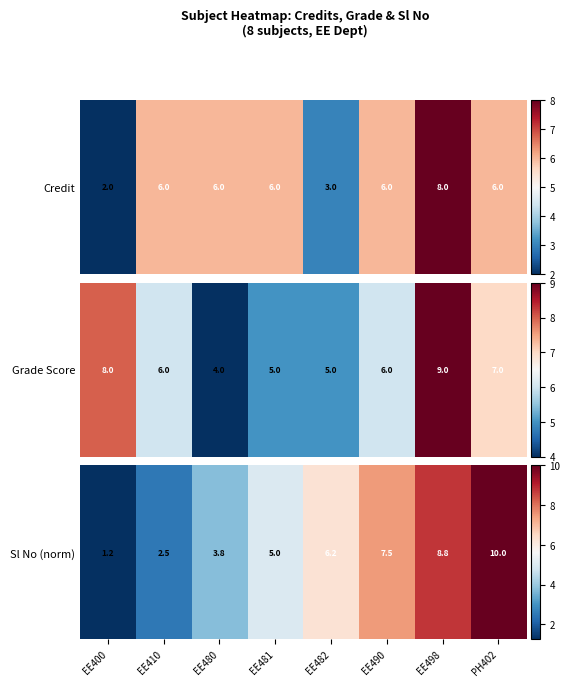

Reading left to right, transcribe all the data shown in this chart.

1.2	2.5	3.8	5.0	6.2	7.5	8.8	10.0